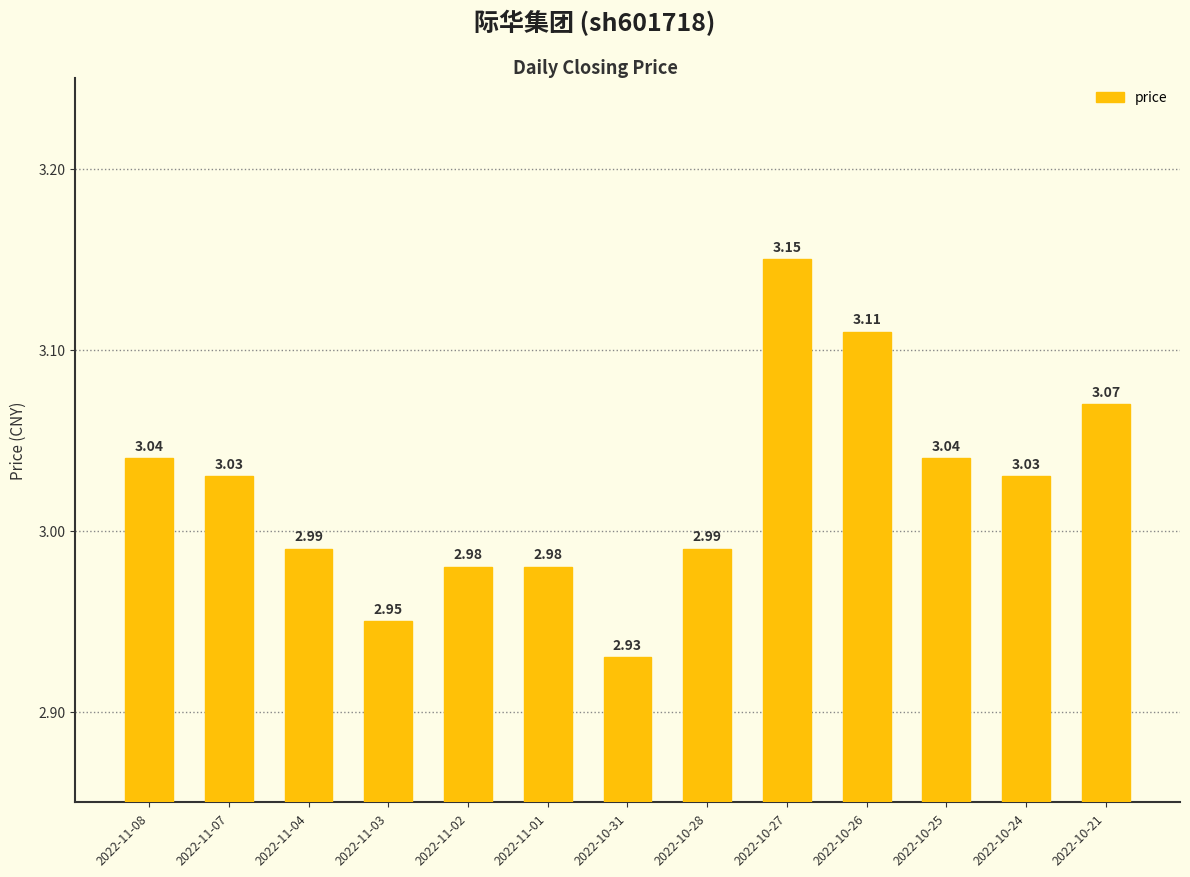

Which label corresponds to the smallest value in the chart?

2022-10-31